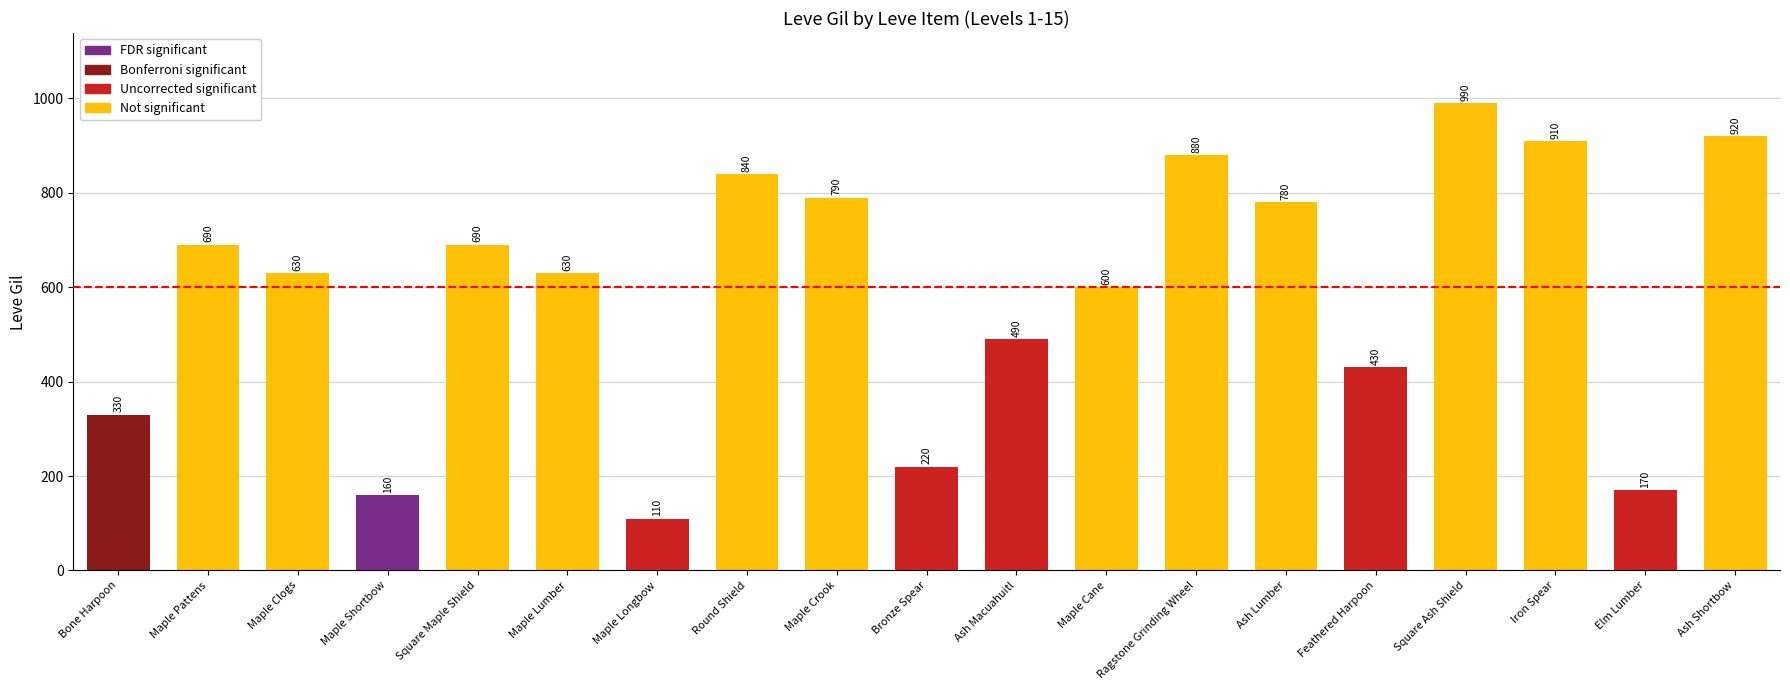

What is the greatest value displayed?

990